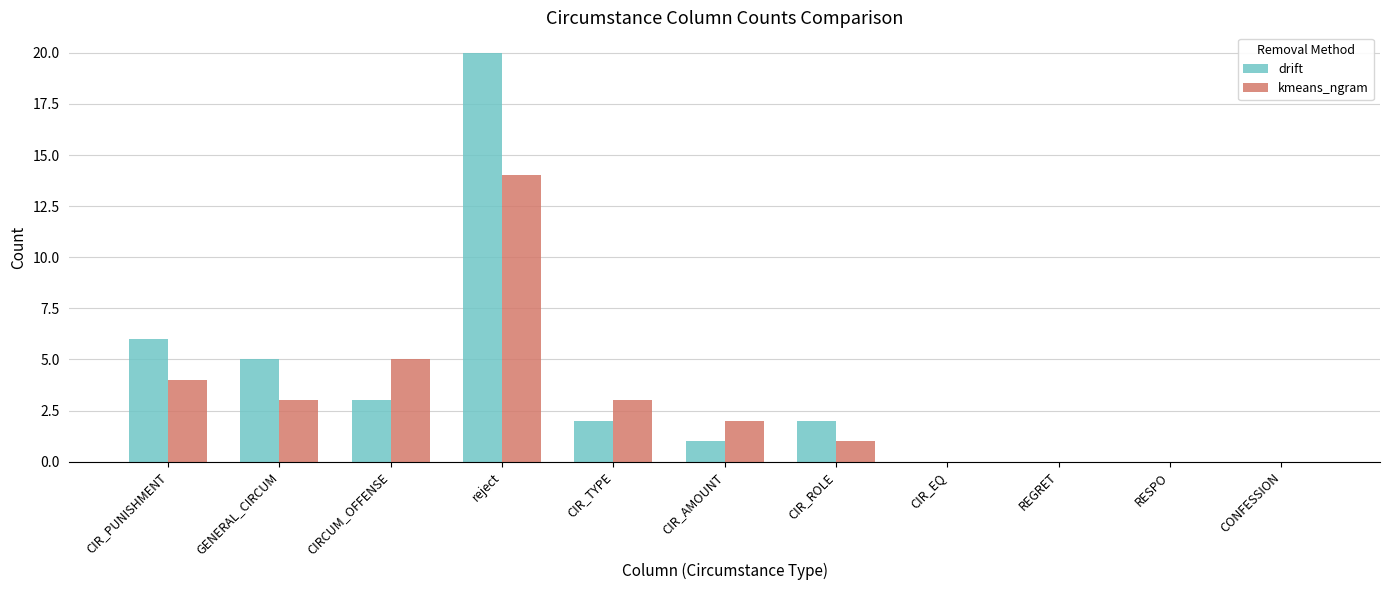

The value of kmeans_ngram at CIR_EQ is 5. True or false?

False